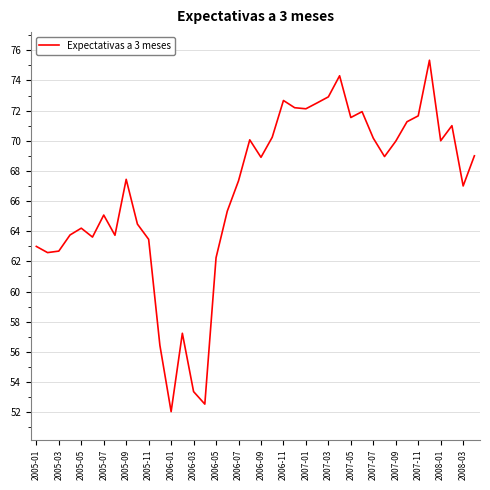

What is the greatest value displayed?

75.3